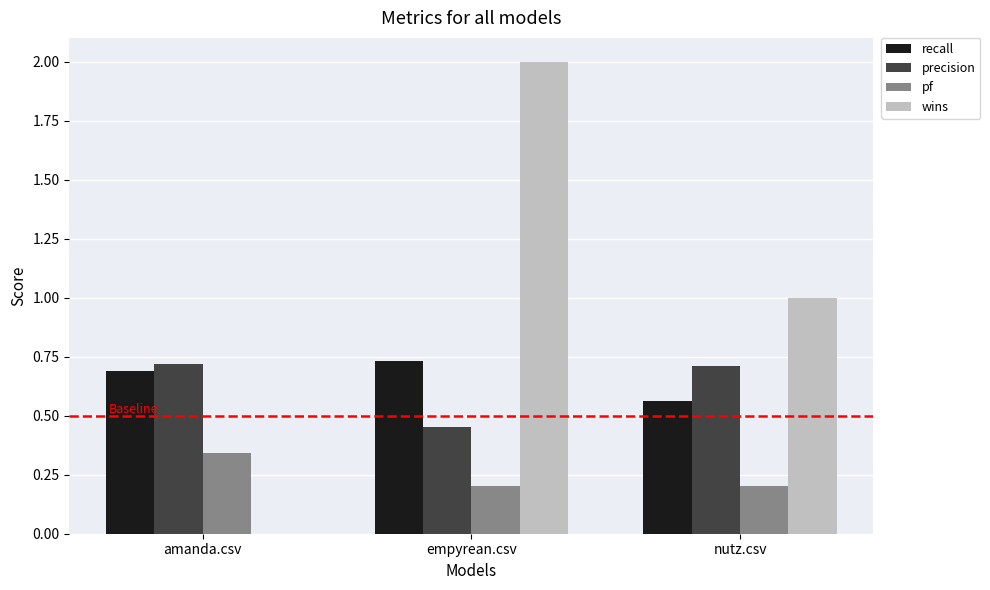

What is the sum of all recall values?

2.0